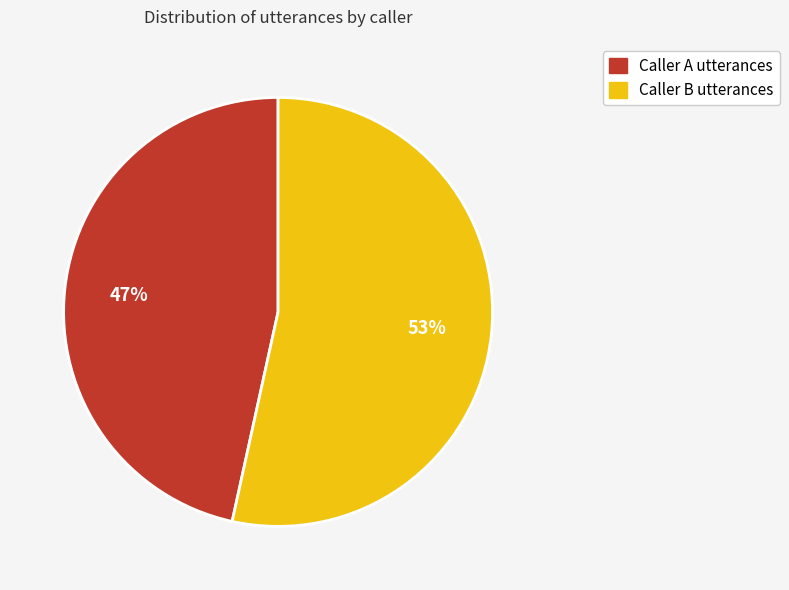

Is there any slice that represents more than half of the pie?

Yes